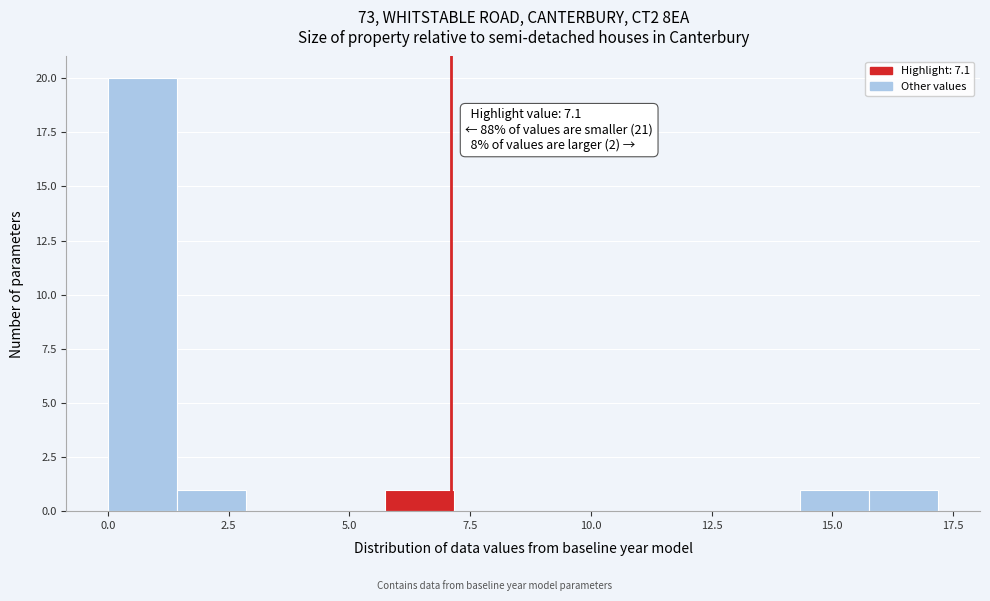

Around what value on the x-axis is the tallest bar? Give the approximate position of its centre, as read against the axis.

0.5